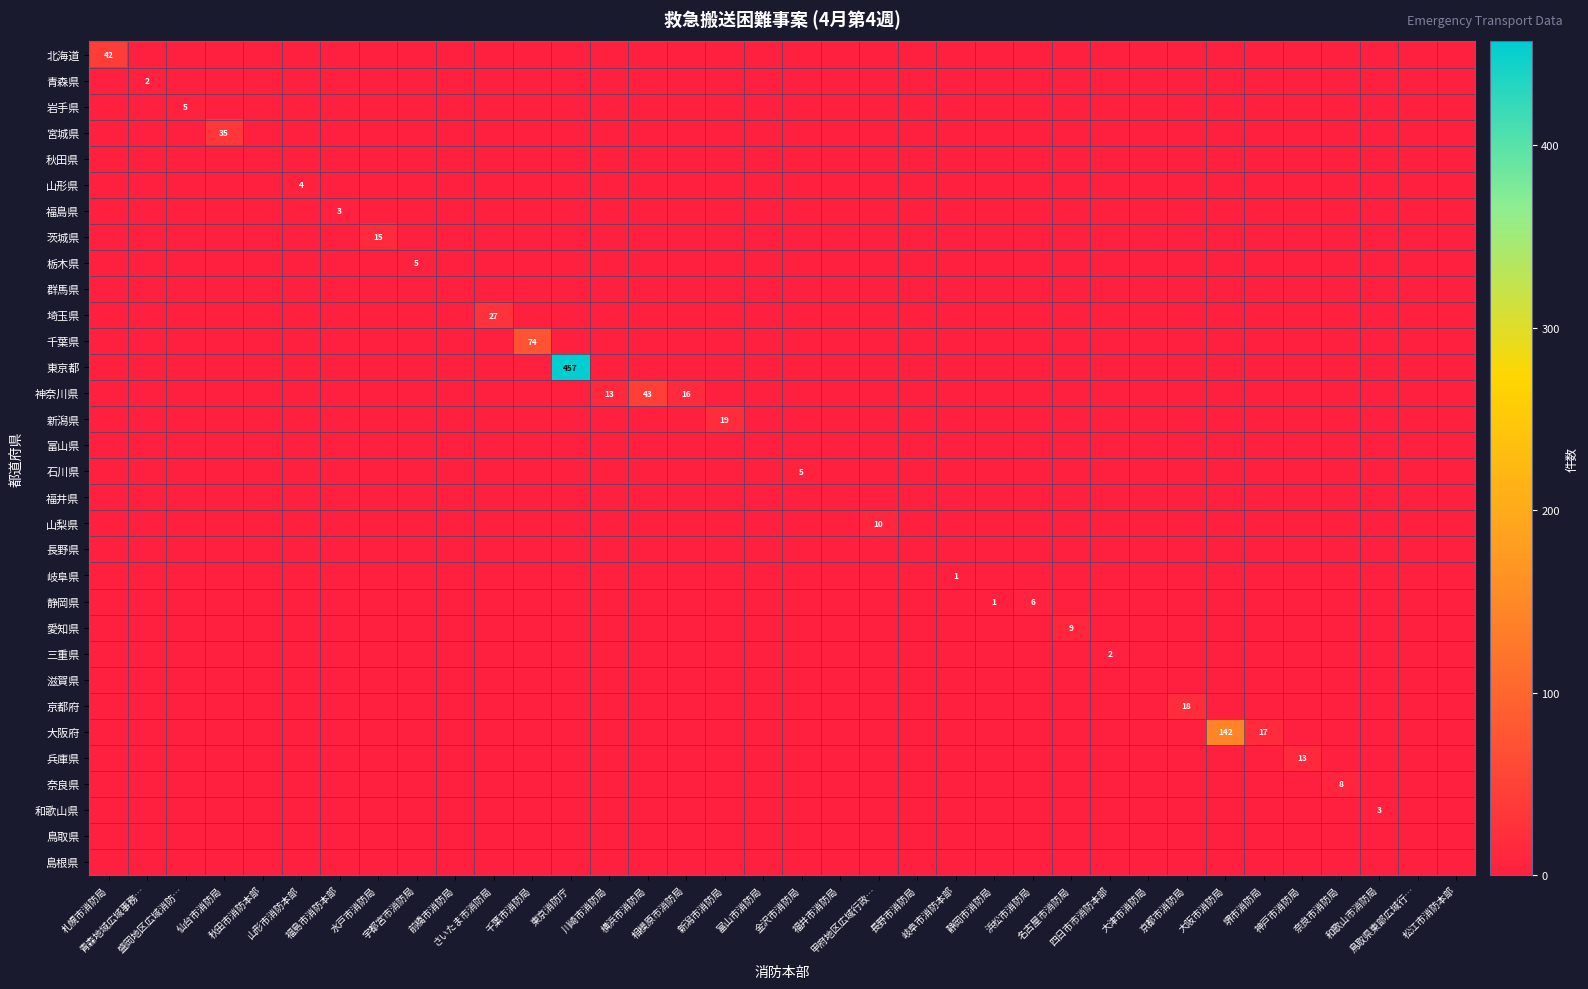

What is the difference between the 神奈川県 values at 大津市消防局 and 川崎市消防局?

13